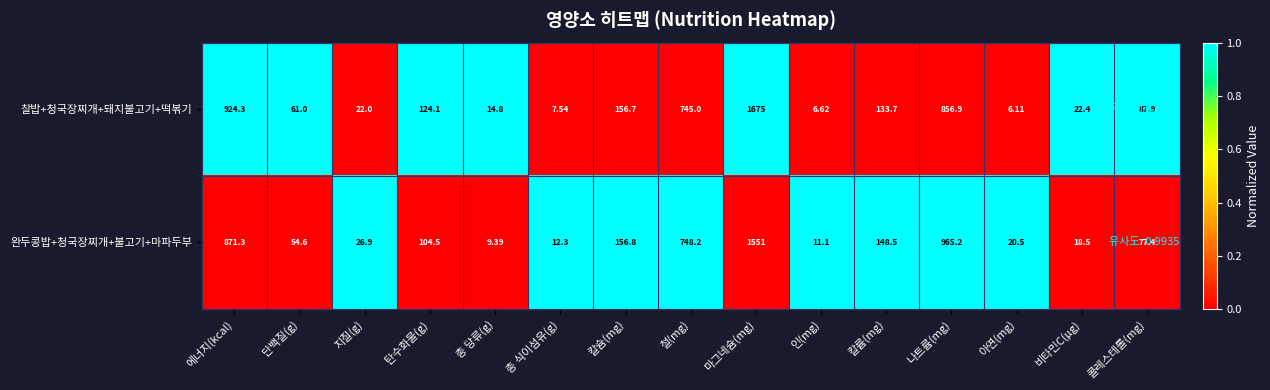

Rank the series by their average value, from highest to lowest.

찰밥+청국장찌개+돼지불고기+떡볶기, 완두콩밥+청국장찌개+불고기+마파두부